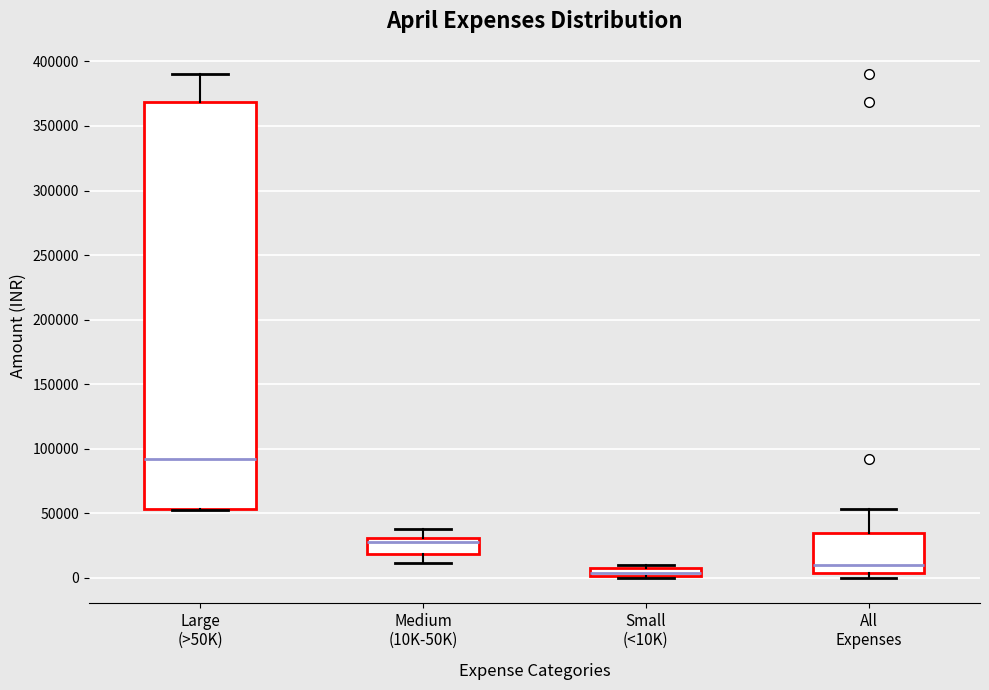

Comparing the boxes themselves (not the whiskers), which one is the tallest?

Large (>50K)